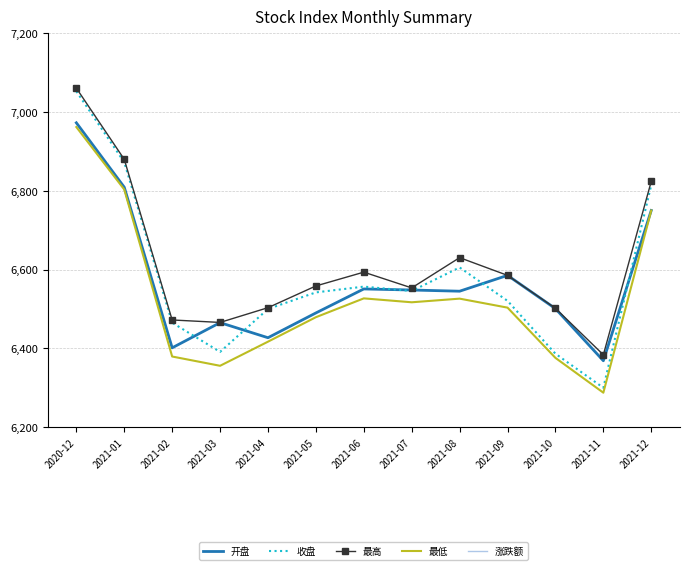

The value of 涨跌额 at 2021-12 is 68.0. True or false?

True